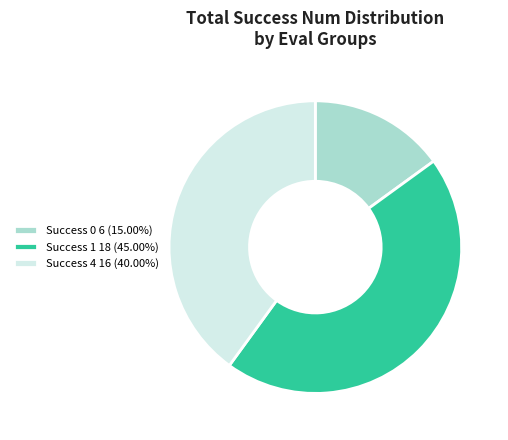

Is there a majority slice in this chart?

No